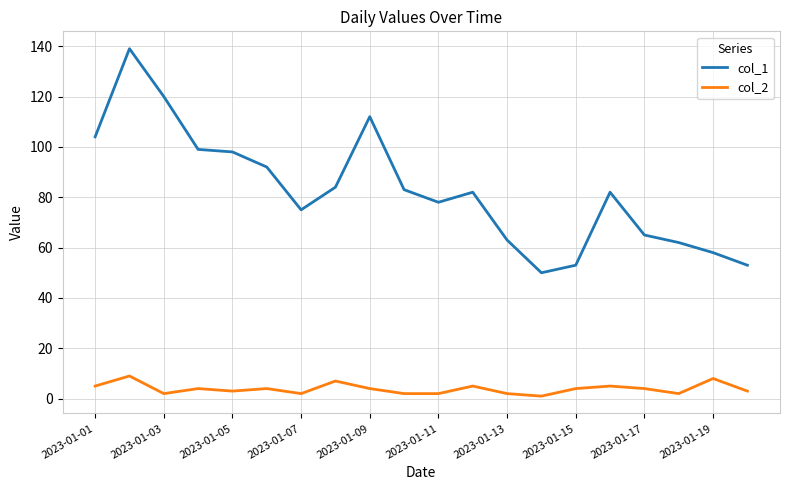

What is the maximum value for col_1?

139